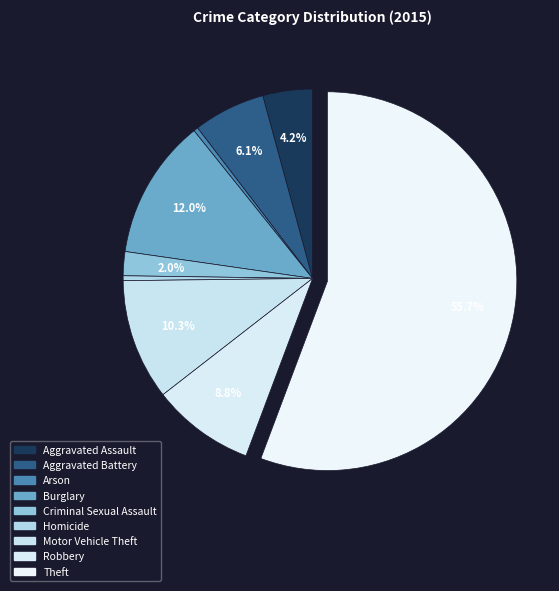

How many slices are in this pie chart?

9